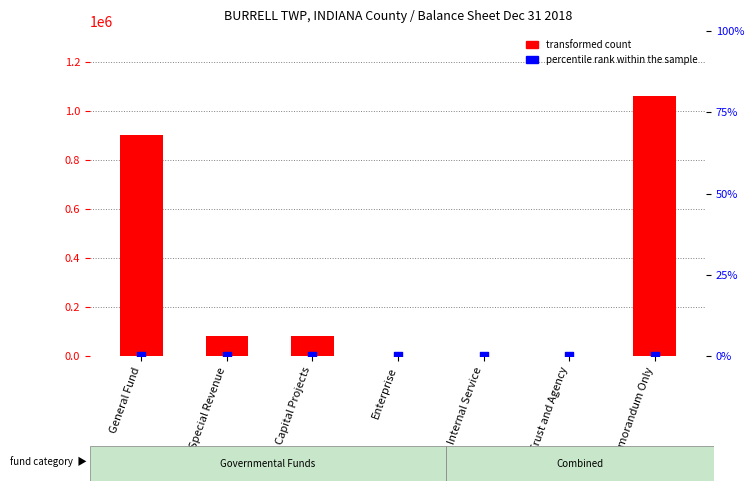

Which series reaches the minimum Y coordinate?

transformed count